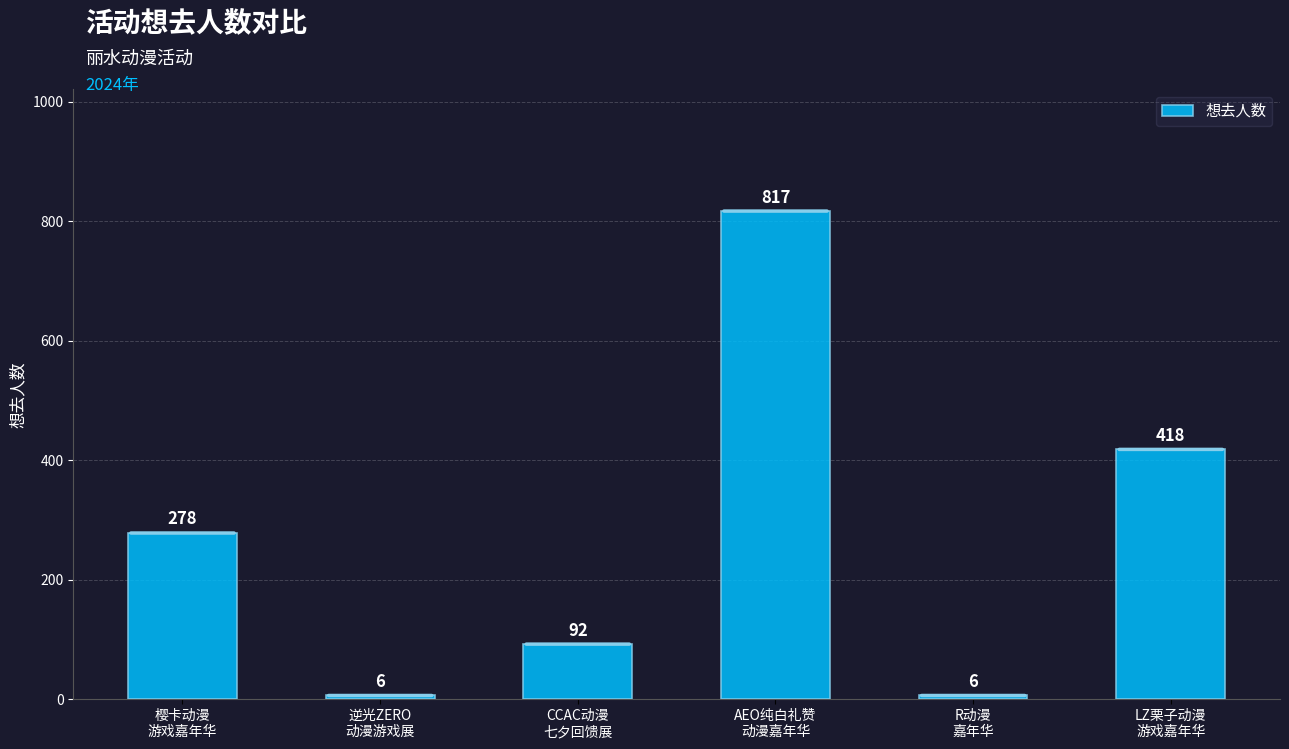

How many values are below 278?

3